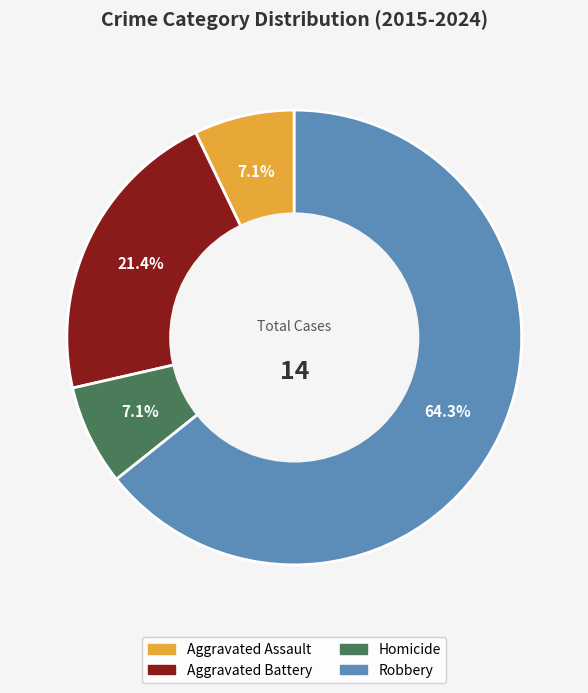

To the nearest percent, what portion does Aggravated Assault represent?

7%